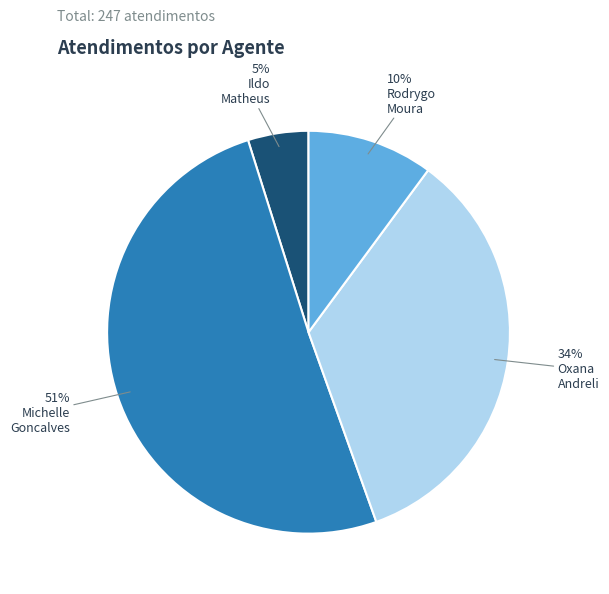

Count the number of slices in the pie.

4